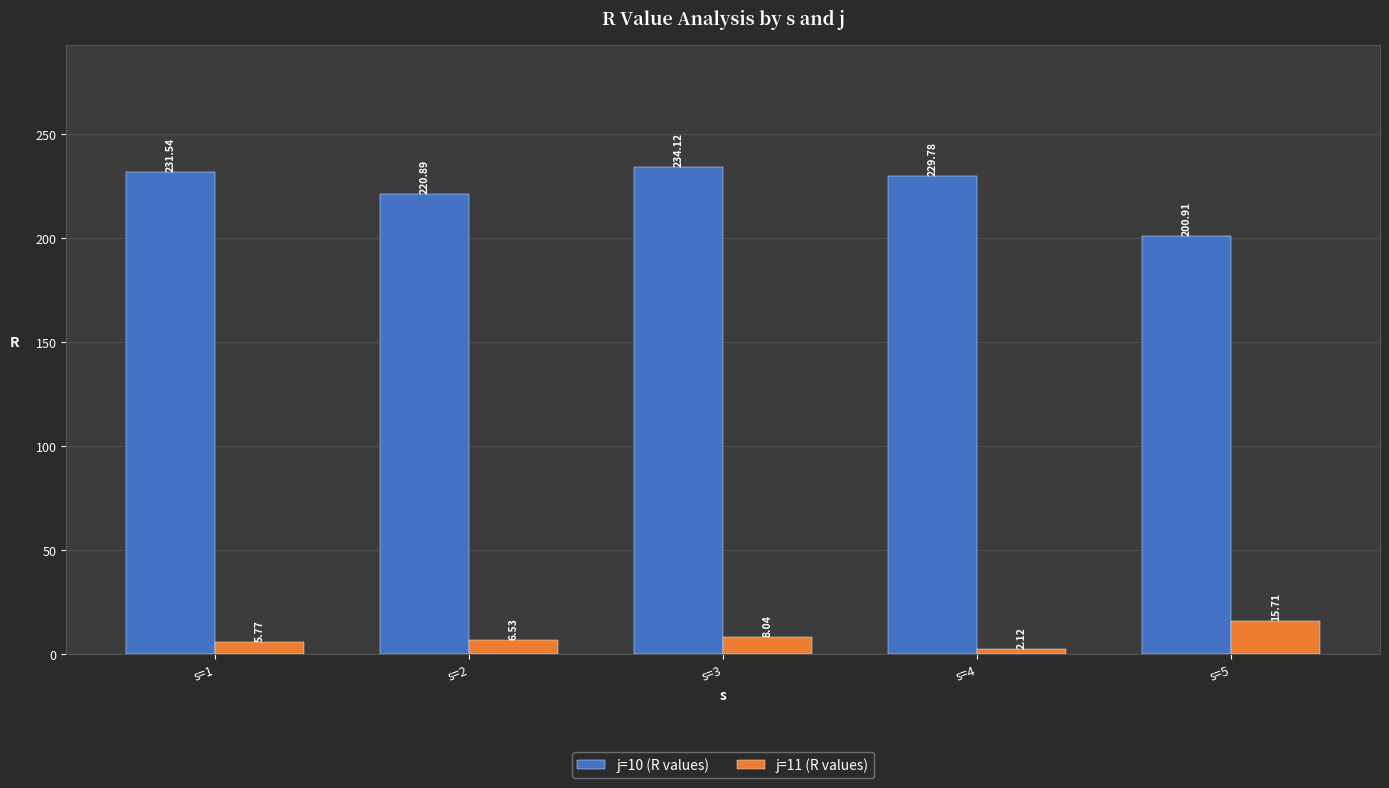

What is the difference between the maximum and minimum values in the j=11 (R values) series?

13.6